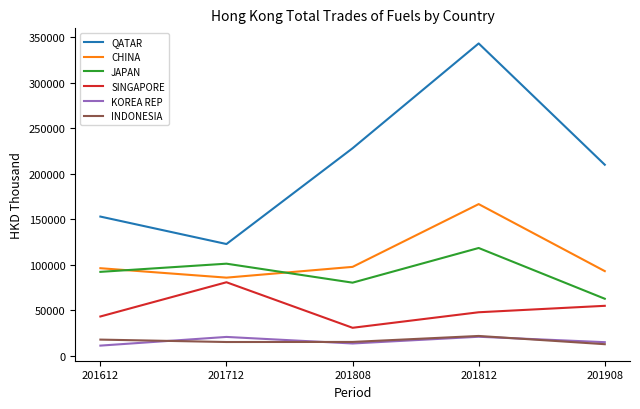

What is the difference between the second highest and second lowest values in the SINGAPORE series?

11730.4